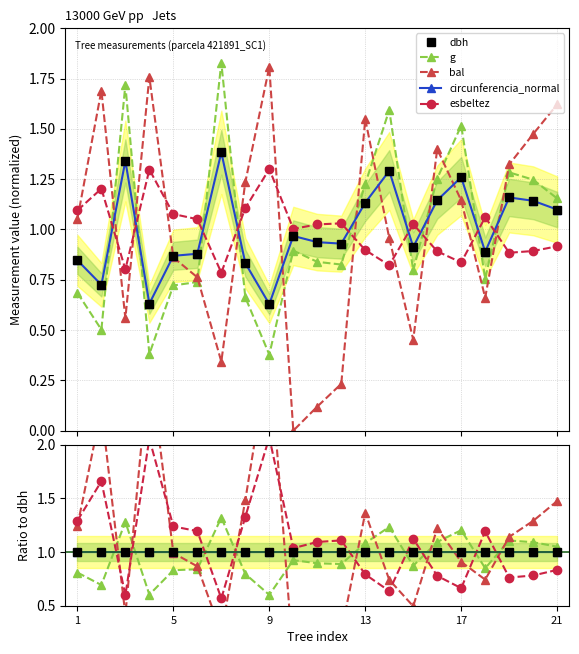

Count the number of categories in the chart.

21